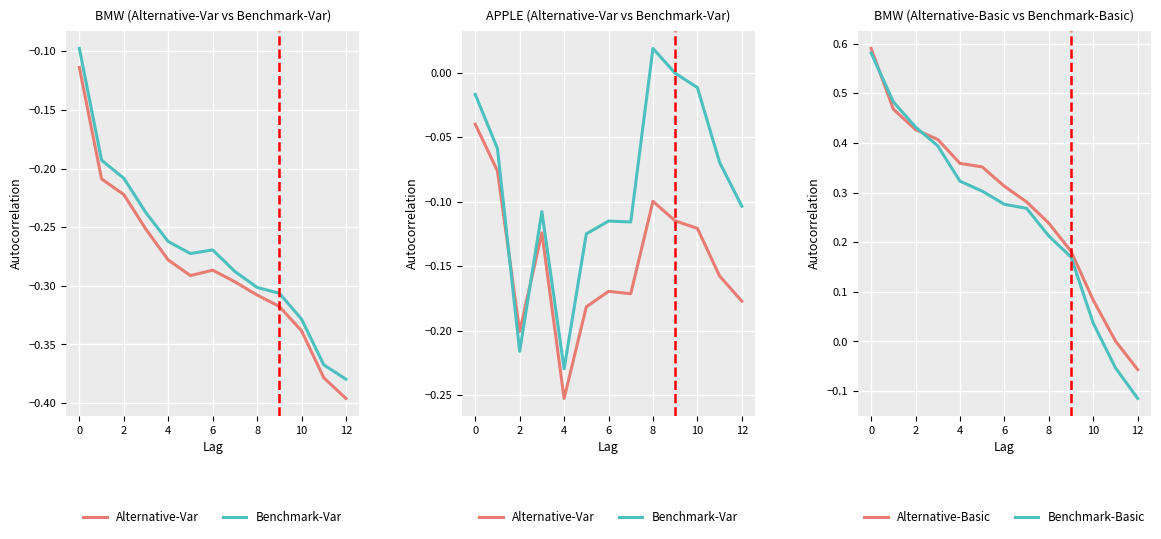

Which category has the lowest value in the Benchmark-Basic series?

12